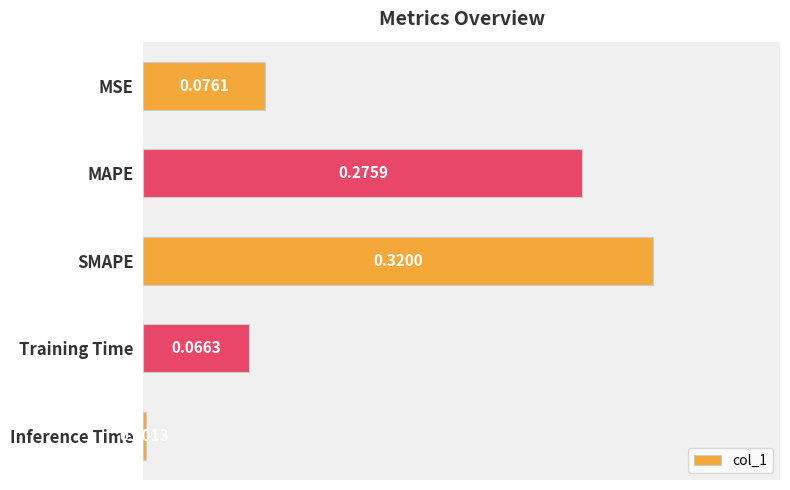

Where is the data nearest to the value 0?

Inference Time